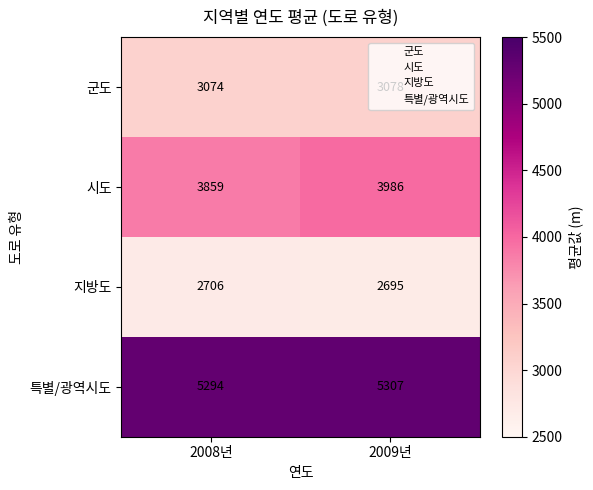

At which category is the sum across all series the highest?

2009년